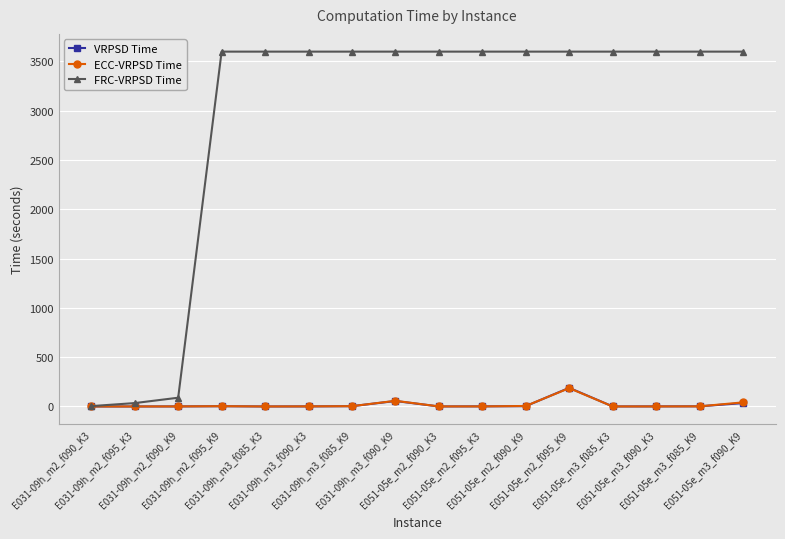

How many lines are shown in the chart?

3